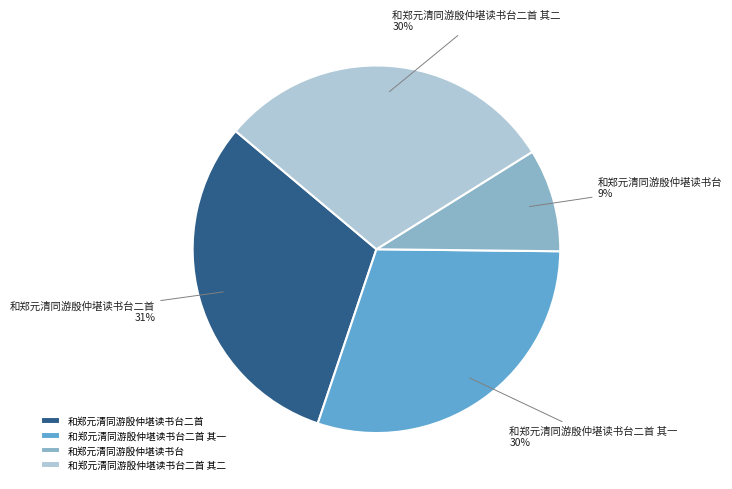

Count the number of slices in the pie.

4